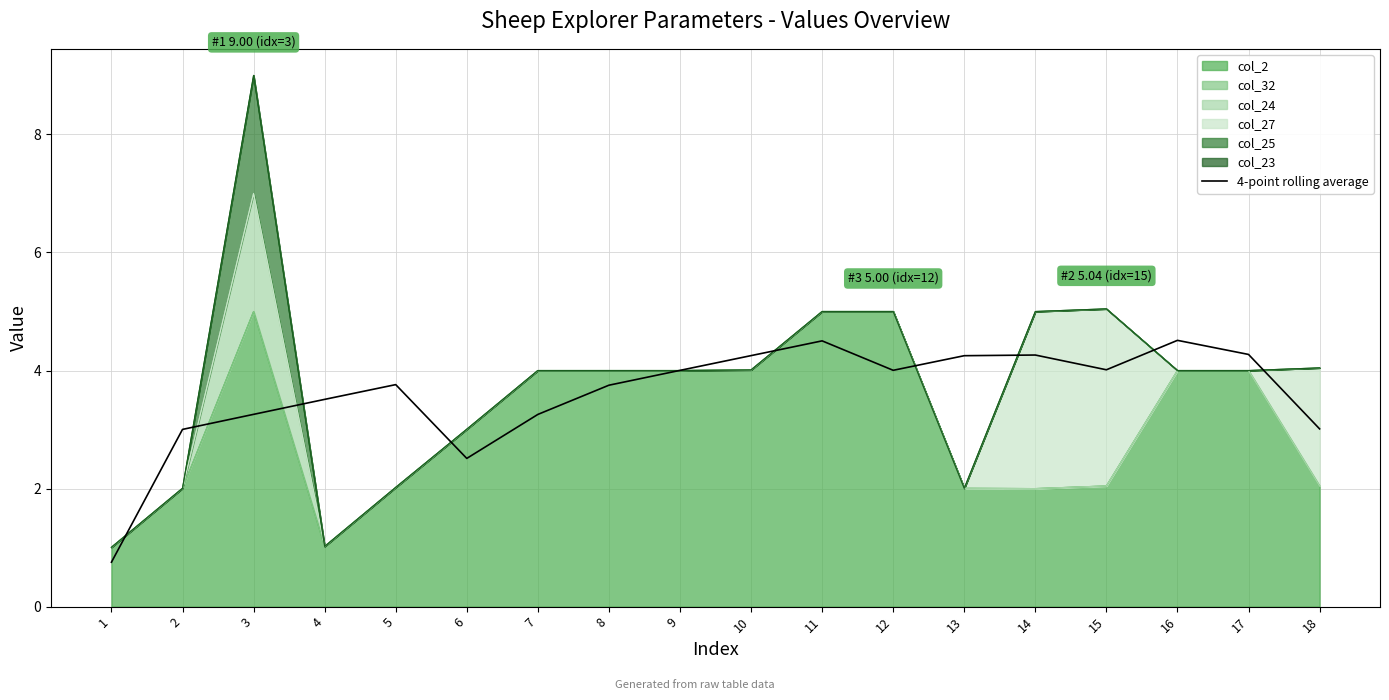

Where does the data first go above 4?

9